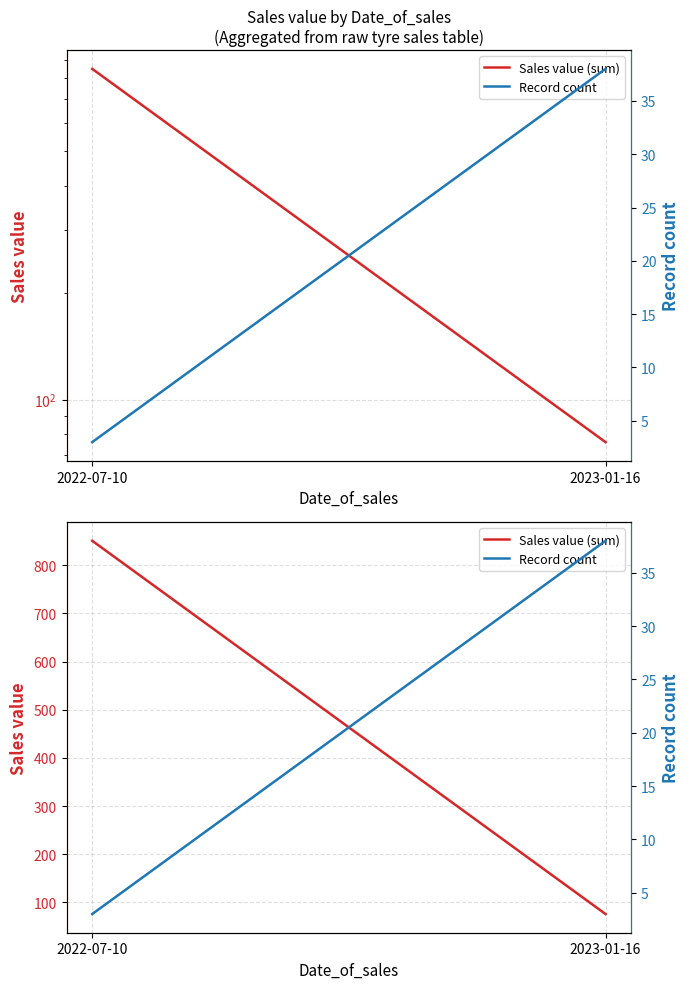

Reading left to right, transcribe all the data shown in this chart.

Sales value (sum): 851	76
Record count: 3	38